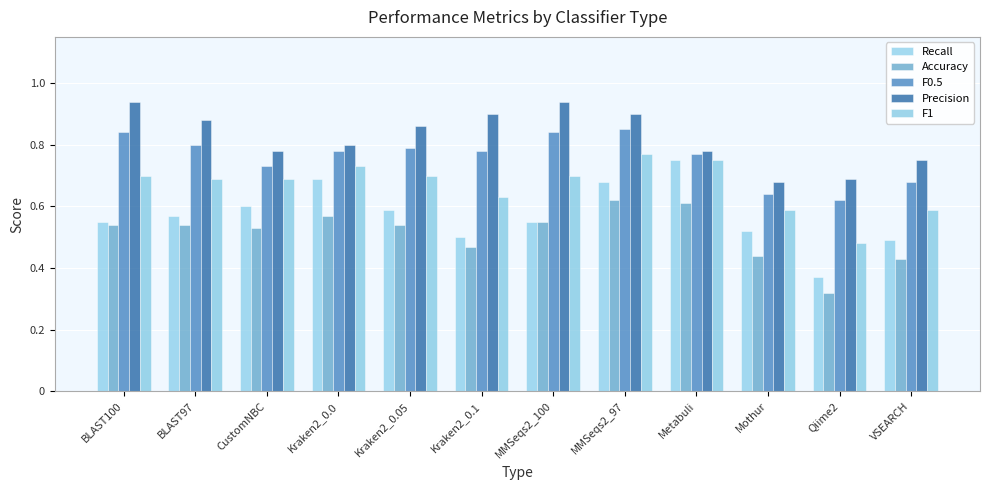

Reading left to right, transcribe all the data shown in this chart.

Recall: BLAST100=0.6	BLAST97=0.6	CustomNBC=0.6	Kraken2_0.0=0.7	Kraken2_0.05=0.6	Kraken2_0.1=0.5	MMSeqs2_100=0.6	MMSeqs2_97=0.7	Metabuli=0.8	Mothur=0.5	Qiime2=0.4	VSEARCH=0.5
Accuracy: BLAST100=0.5	BLAST97=0.5	CustomNBC=0.5	Kraken2_0.0=0.6	Kraken2_0.05=0.5	Kraken2_0.1=0.5	MMSeqs2_100=0.6	MMSeqs2_97=0.6	Metabuli=0.6	Mothur=0.4	Qiime2=0.3	VSEARCH=0.4
F0.5: BLAST100=0.8	BLAST97=0.8	CustomNBC=0.7	Kraken2_0.0=0.8	Kraken2_0.05=0.8	Kraken2_0.1=0.8	MMSeqs2_100=0.8	MMSeqs2_97=0.8	Metabuli=0.8	Mothur=0.6	Qiime2=0.6	VSEARCH=0.7
Precision: BLAST100=0.9	BLAST97=0.9	CustomNBC=0.8	Kraken2_0.0=0.8	Kraken2_0.05=0.9	Kraken2_0.1=0.9	MMSeqs2_100=0.9	MMSeqs2_97=0.9	Metabuli=0.8	Mothur=0.7	Qiime2=0.7	VSEARCH=0.8
F1: BLAST100=0.7	BLAST97=0.7	CustomNBC=0.7	Kraken2_0.0=0.7	Kraken2_0.05=0.7	Kraken2_0.1=0.6	MMSeqs2_100=0.7	MMSeqs2_97=0.8	Metabuli=0.8	Mothur=0.6	Qiime2=0.5	VSEARCH=0.6